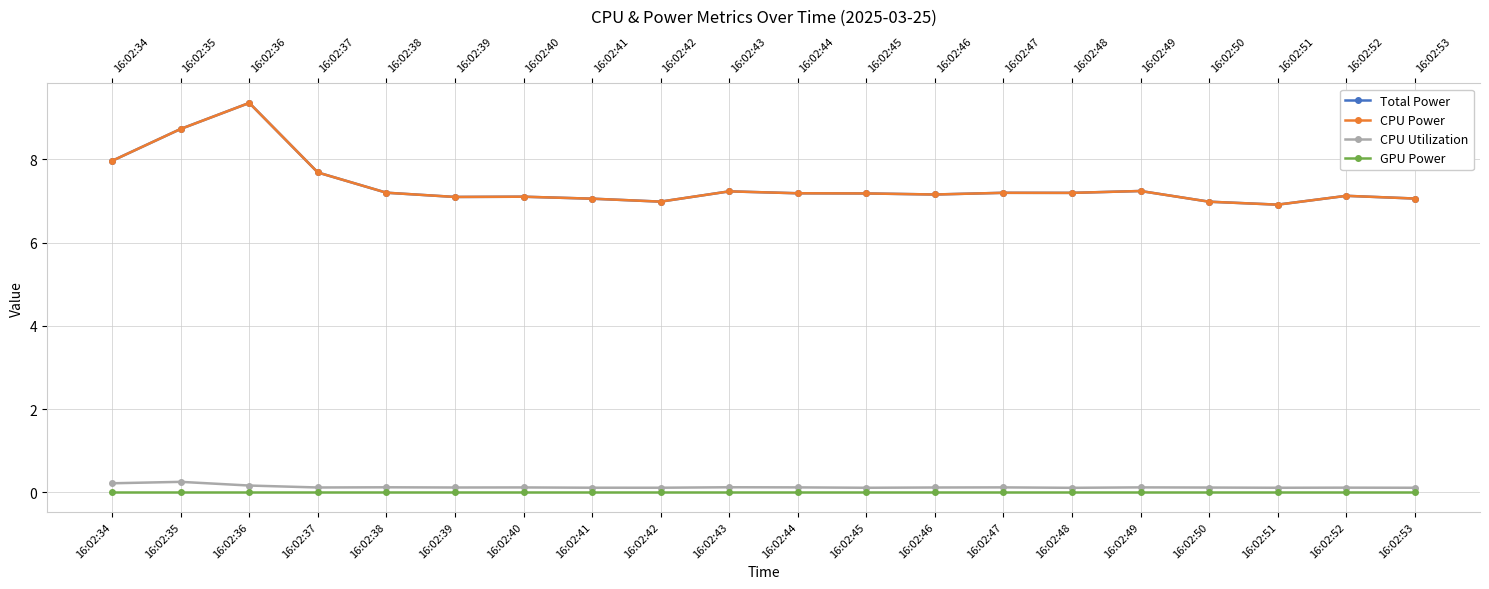

What is the total value across all series at 16:02:38?

14.5